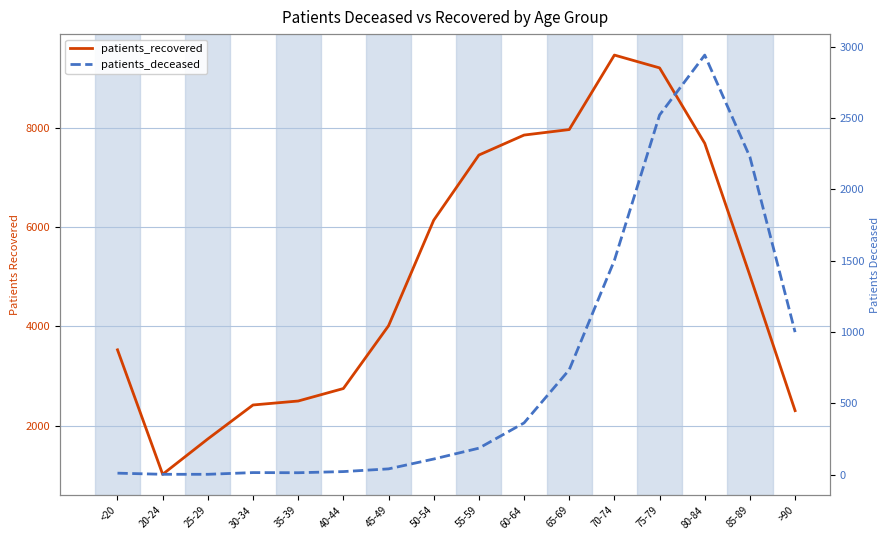

How many interior local peaks does the patients_recovered series have?

1